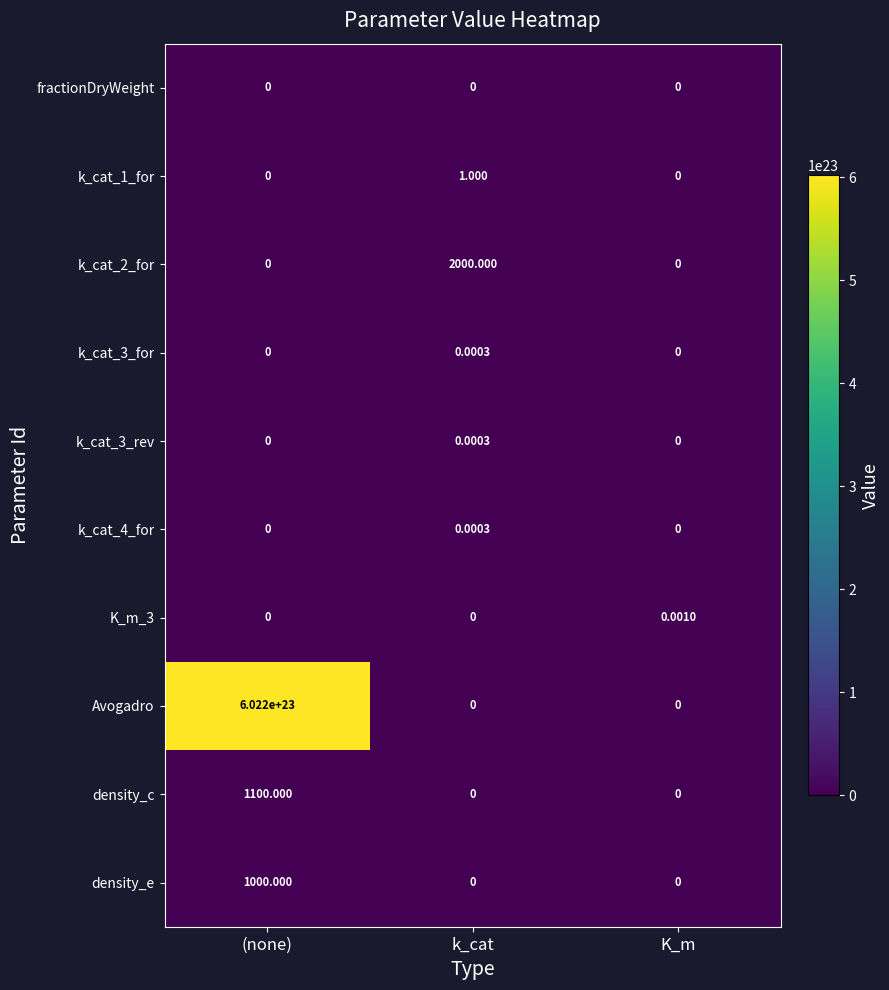

Which series has the largest total across all categories?

Avogadro